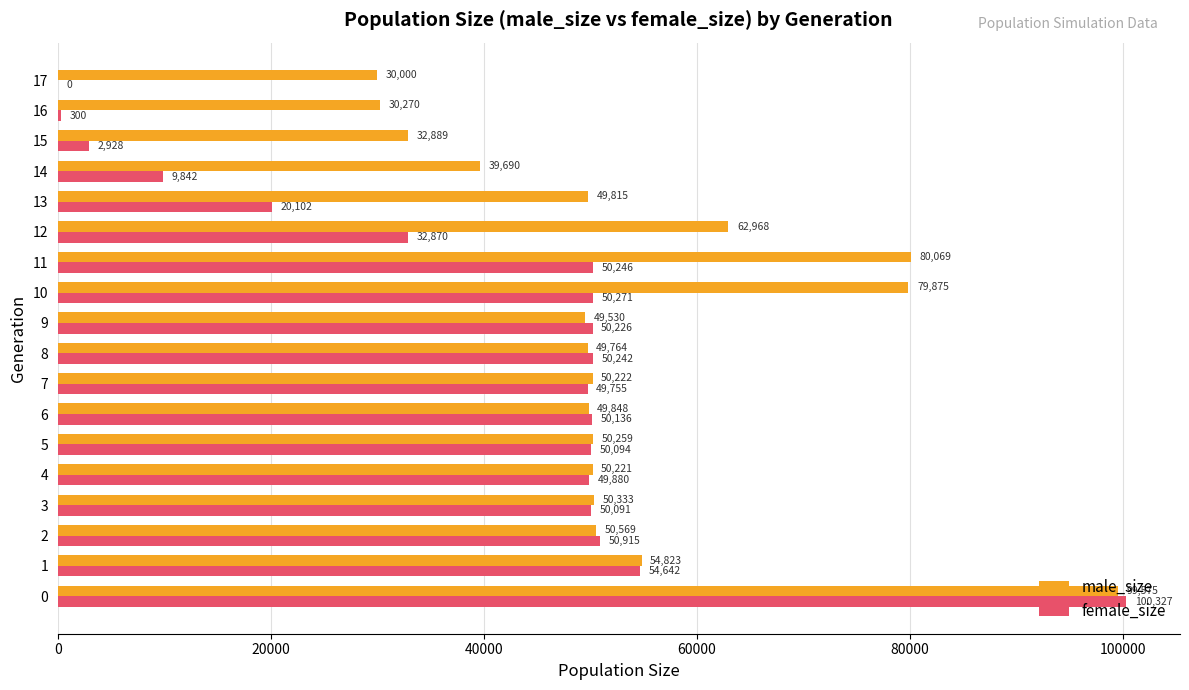

Between 2 and 12, which series saw the biggest shift?

female_size